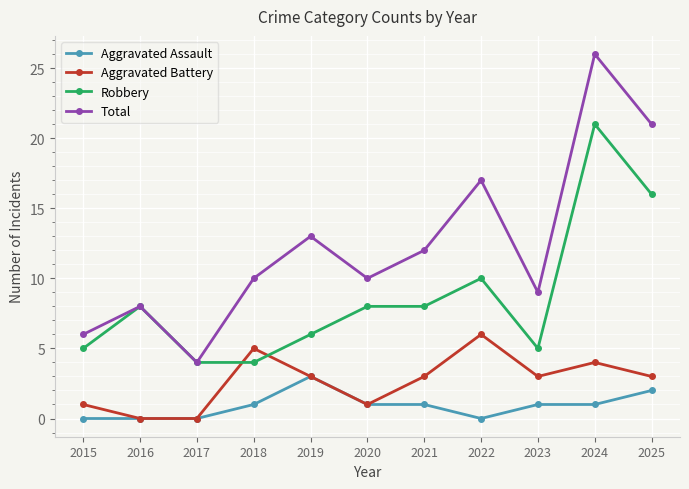

What is the difference between the maximum and minimum values in the Aggravated Assault series?

3